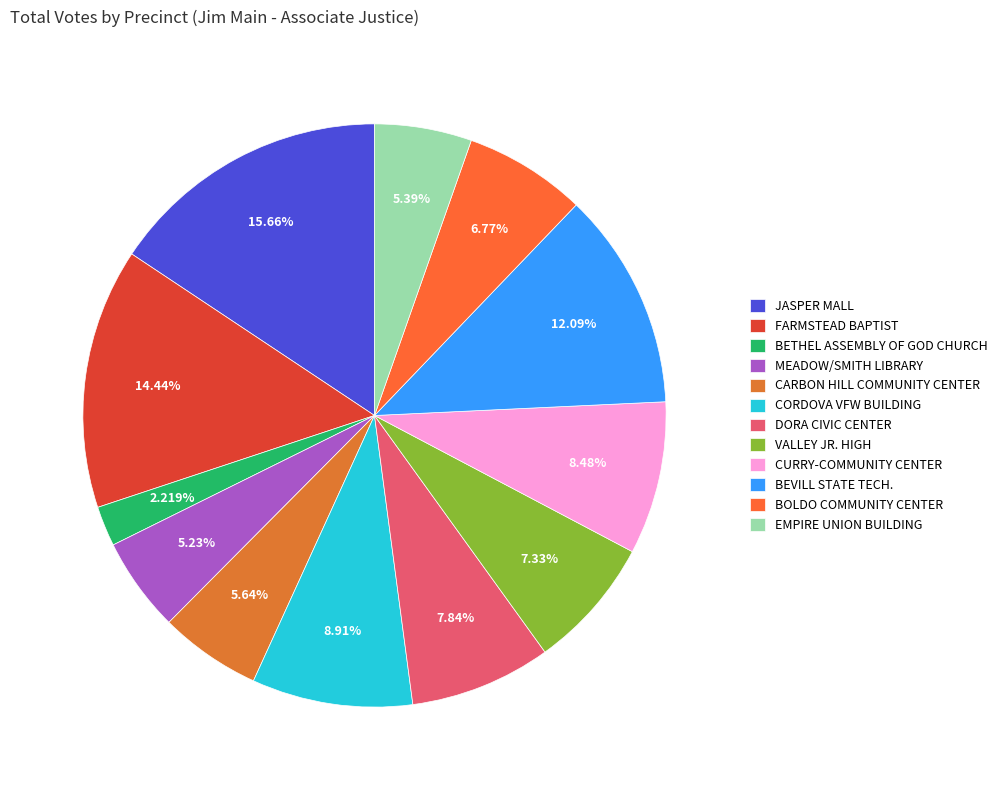

To the nearest percent, what is the combined percentage of JASPER MALL and DORA CIVIC CENTER?

23%